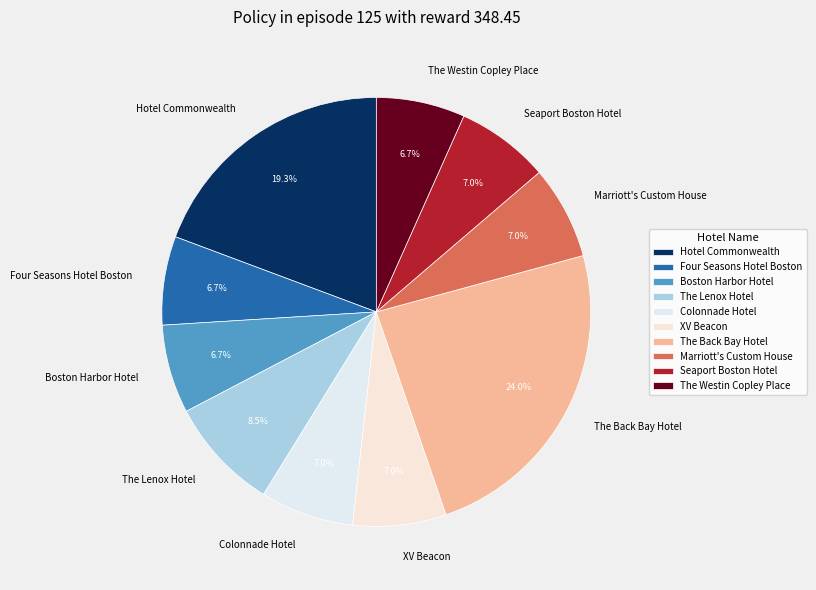

To the nearest percent, what portion does Boston Harbor Hotel represent?

7%